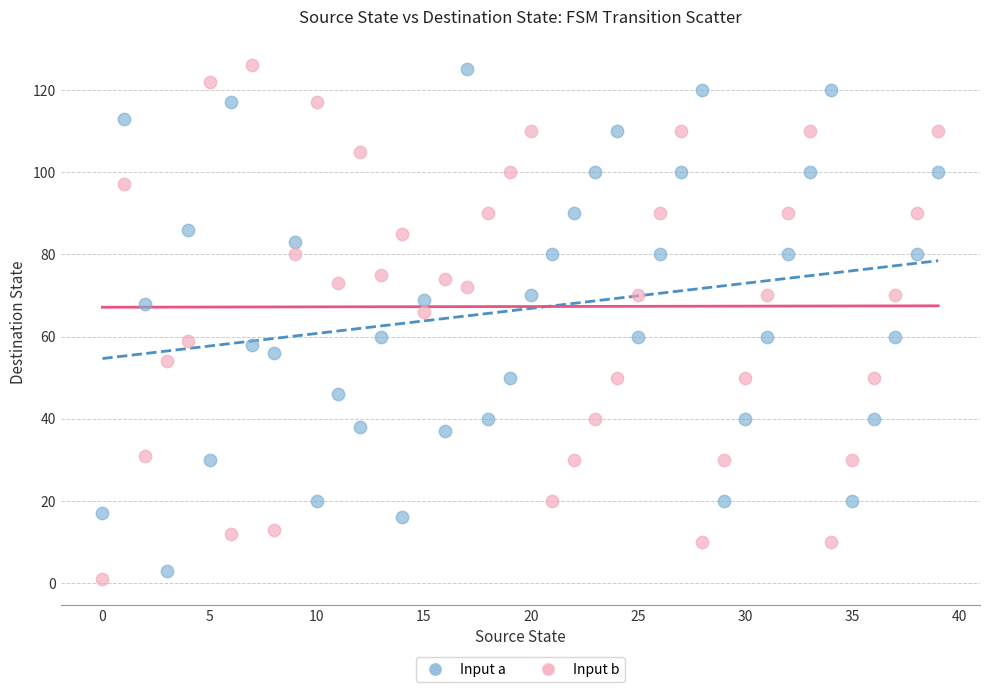

Across all data points, what is the range of Y values (max minus min)?

125